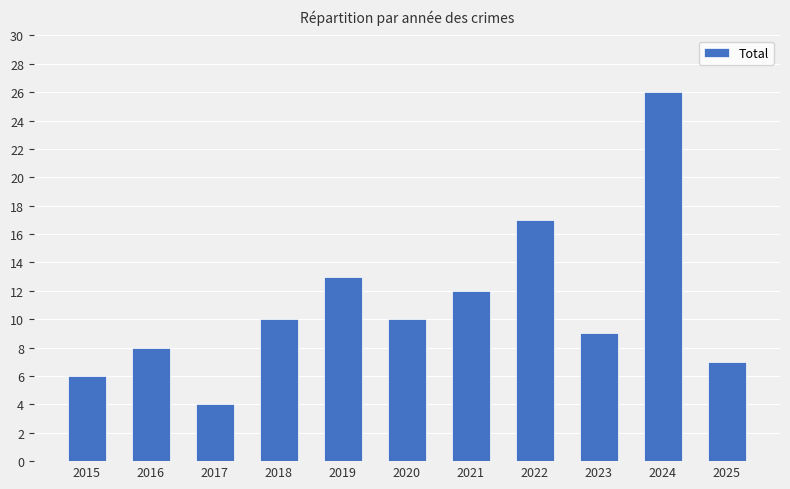

How many data points are less than 10?

5